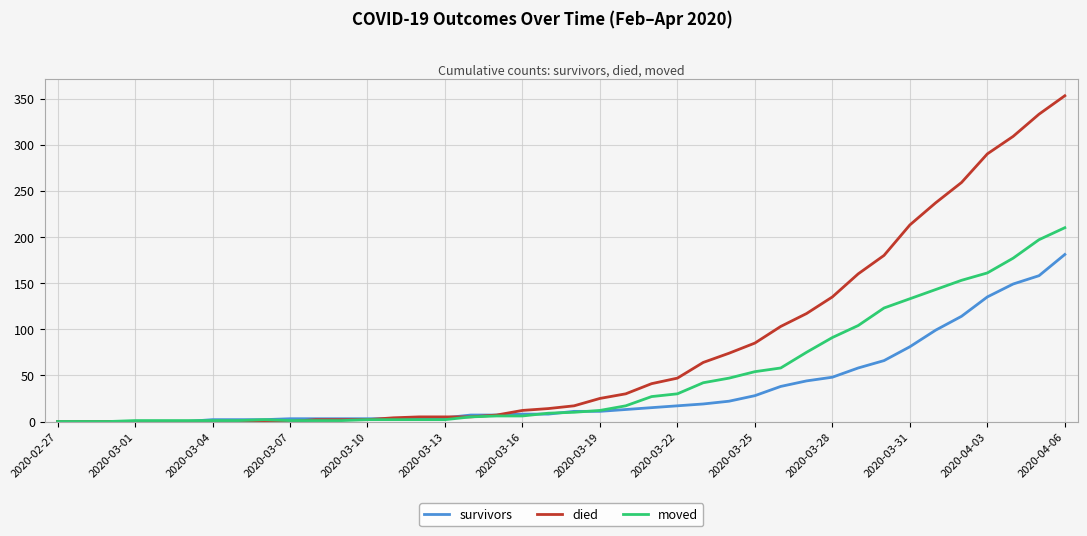

Which series has the largest range (max minus min)?

died